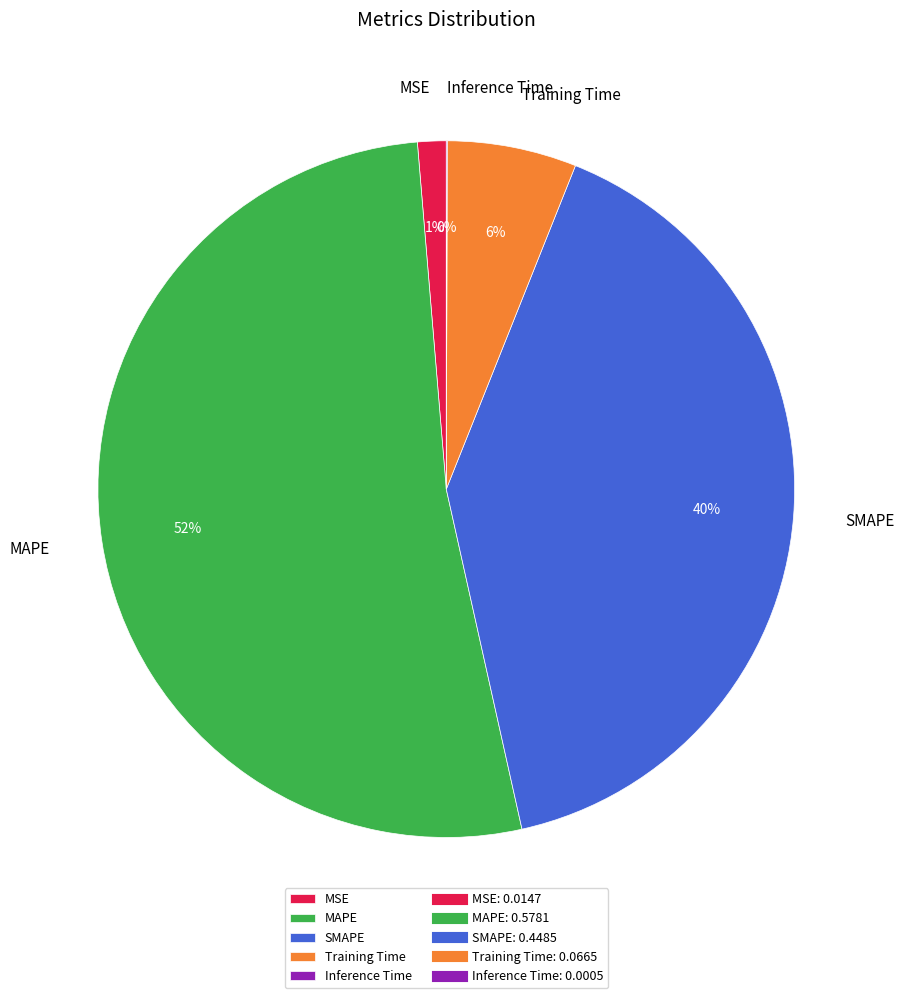

Which category has the biggest portion of the pie?

MAPE